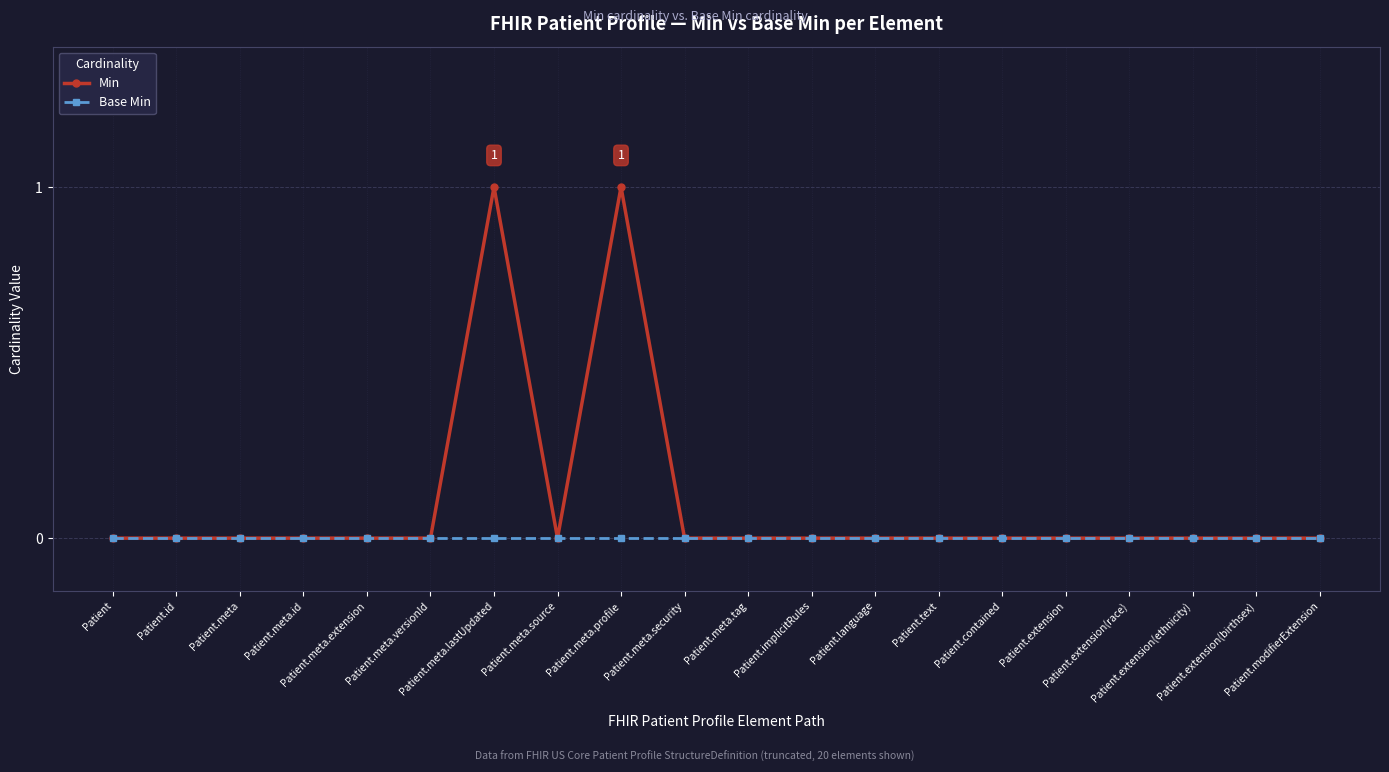

The value of Base Min at Patient.implicitRules is 0. True or false?

True